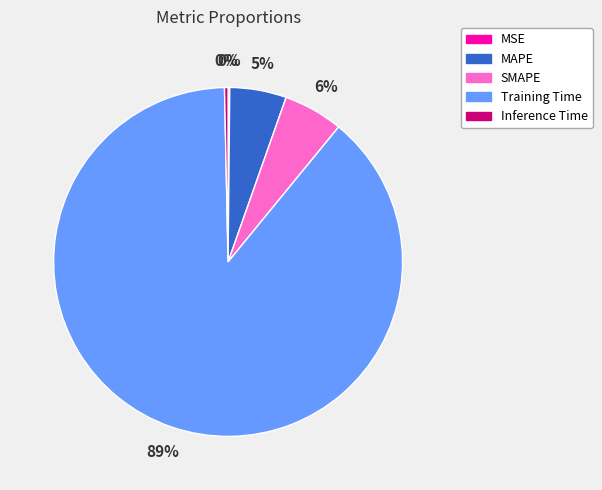

To the nearest percent, what percentage of the pie is Training Time?

89%